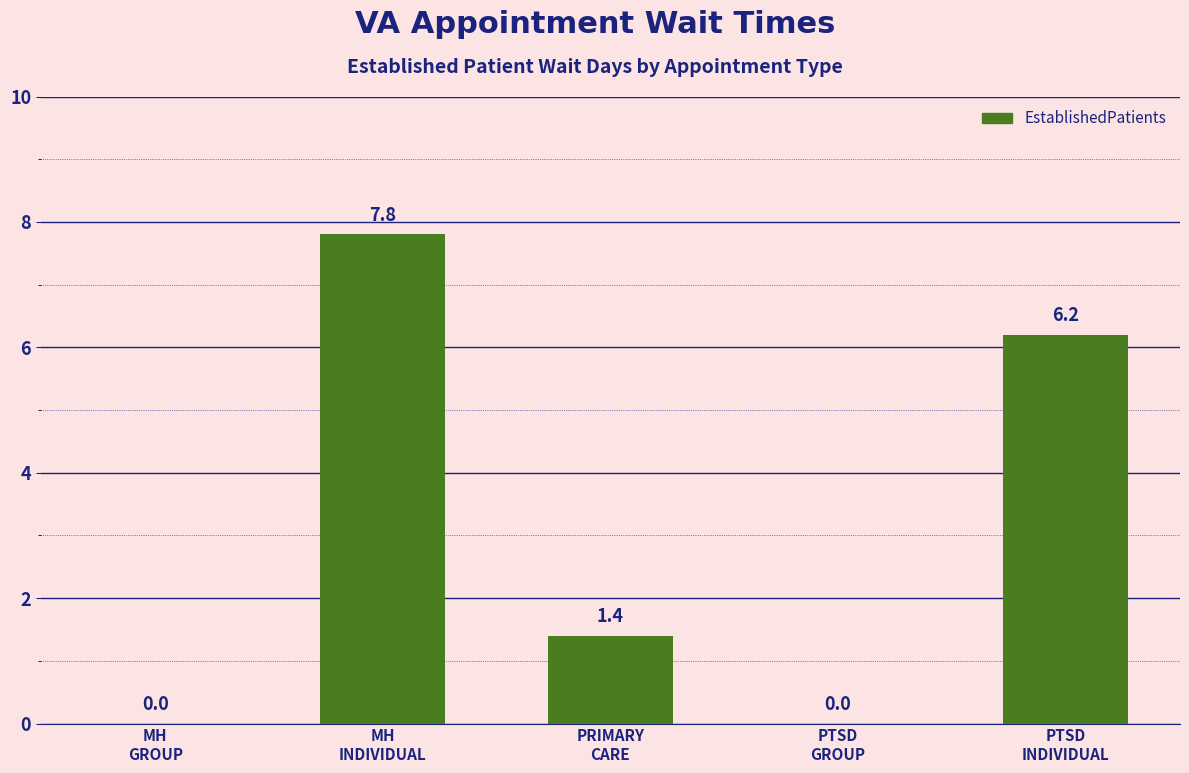

What is the change in value from PRIMARY
CARE to PTSD
INDIVIDUAL?

+4.8